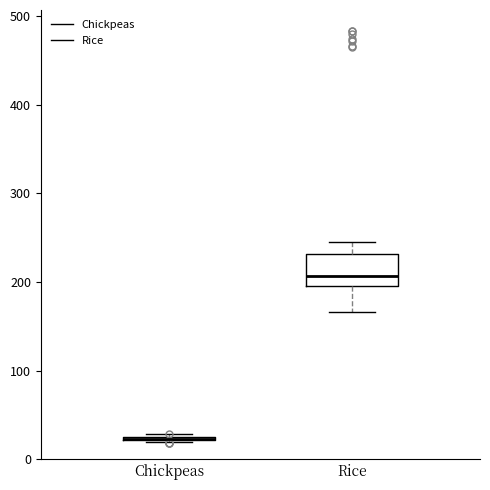

Where does the median line of the box for Rice sit on the y-axis? The values are not printed on the chart, so give them approximately, as read against the axis.

210